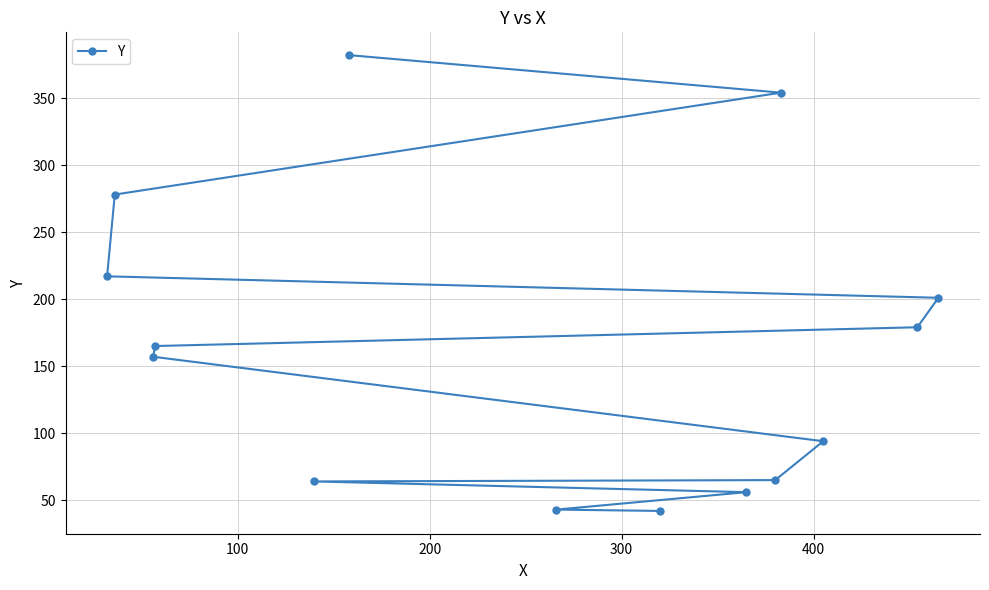

What is the value of the 9th point from the left?

56